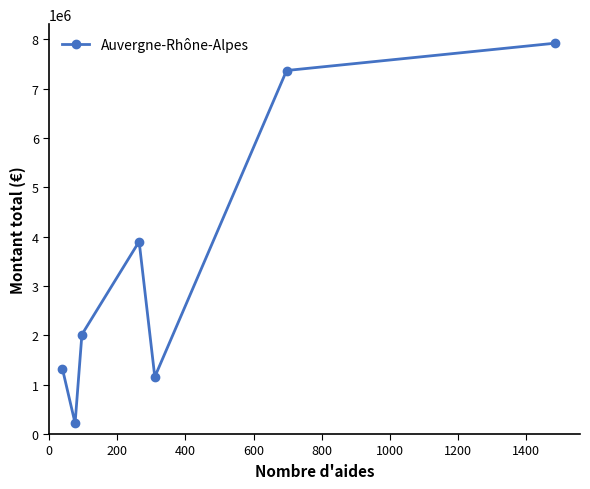

What is the value of the 4th point from the left?

3902786.7